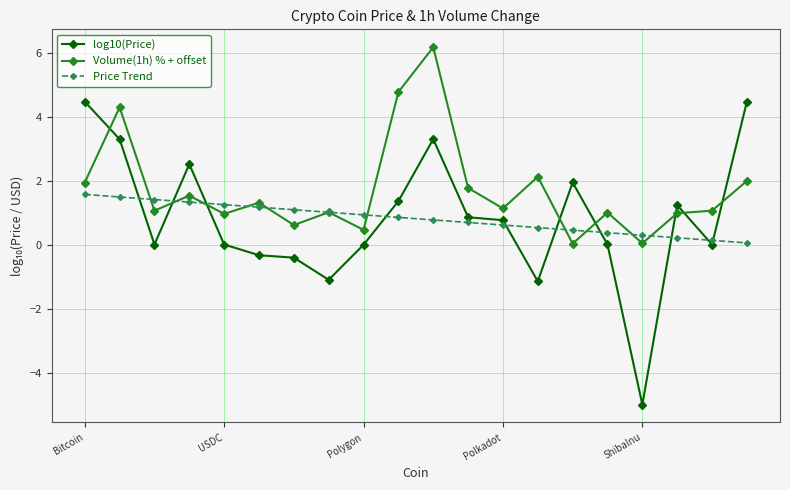

What is the greatest value displayed?

6.2